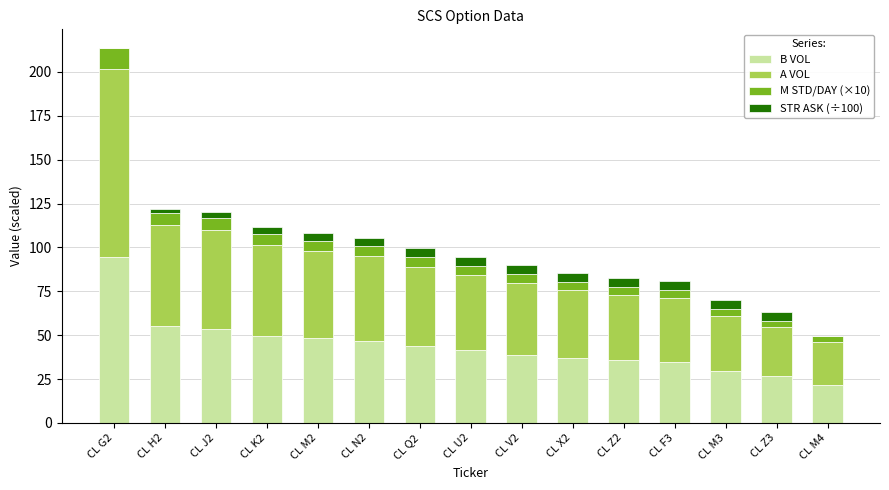

Are the bars horizontal?

No